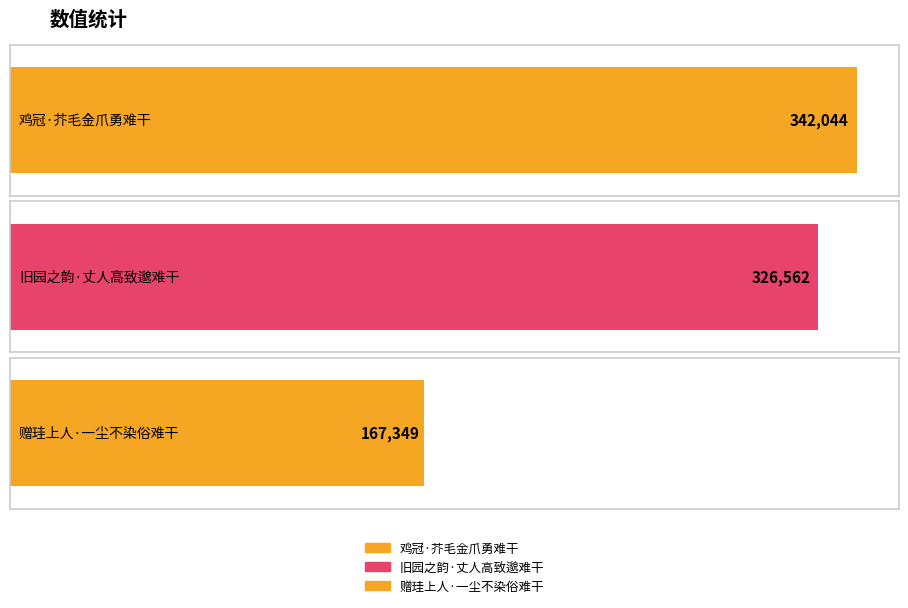

How many bars are there in total?

3